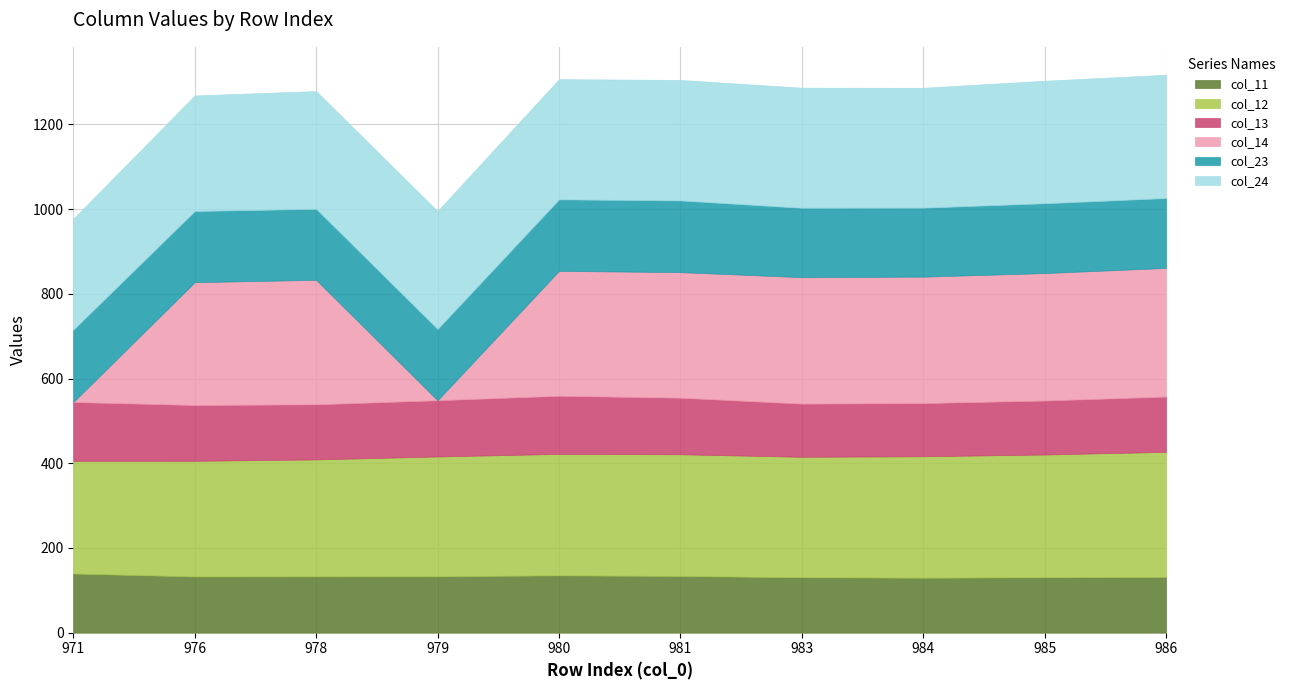

Rank the series by their maximum value, from lowest to highest.

col_13, col_11, col_23, col_24, col_12, col_14